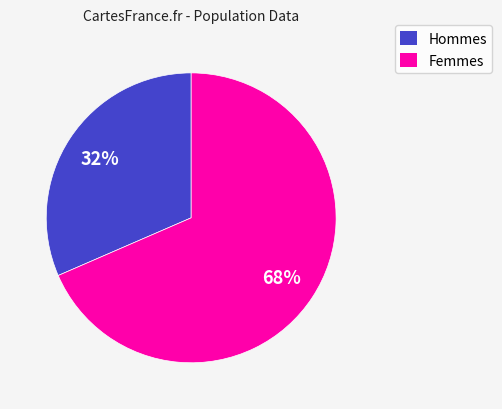

To the nearest percent, what is the average slice percentage?

50%